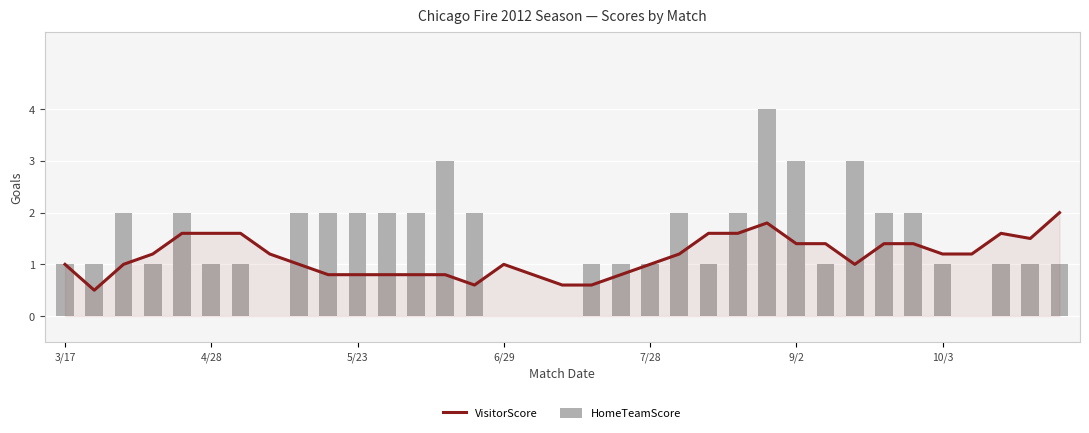

True or false: HomeTeamScore has a value of 1.0 at 7/28.

True